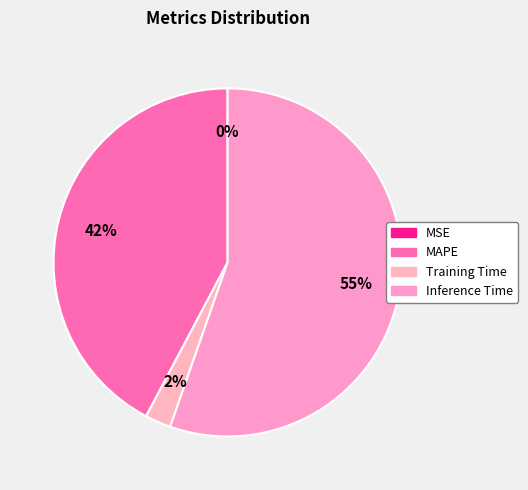

Is it true that Training Time is 2% of the pie?

True